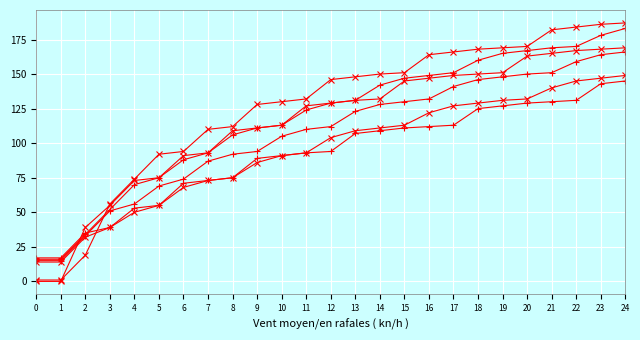

How many lines are shown in the chart?

6